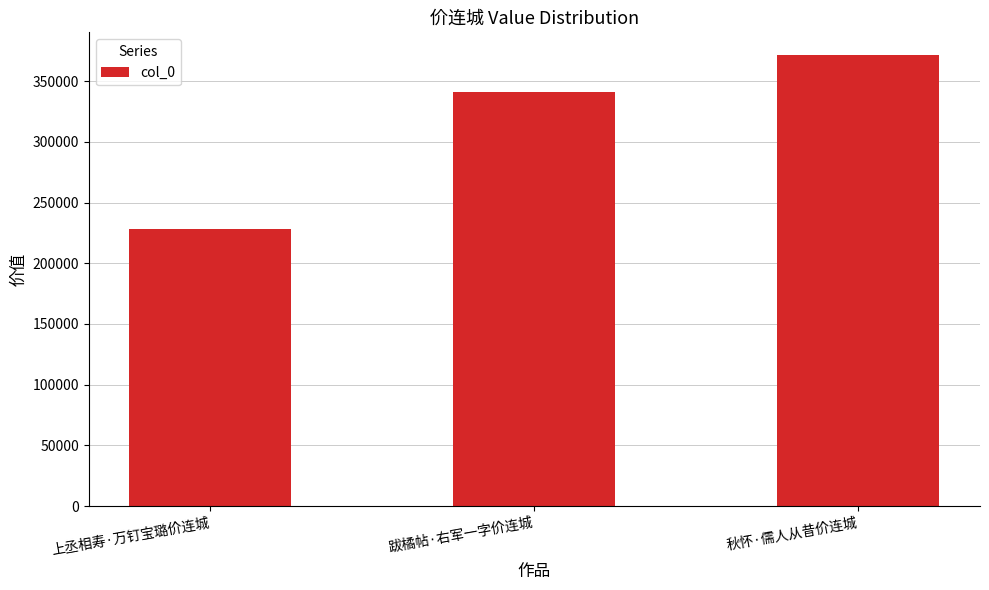

What is the difference between the values at 跋橘帖·右军一字价连城 and 上丞相寿·万钉宝璐价连城?

112637